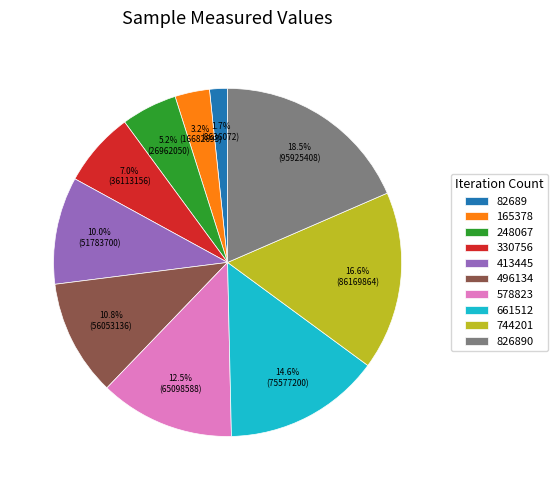

Which slice is the smallest?

82689